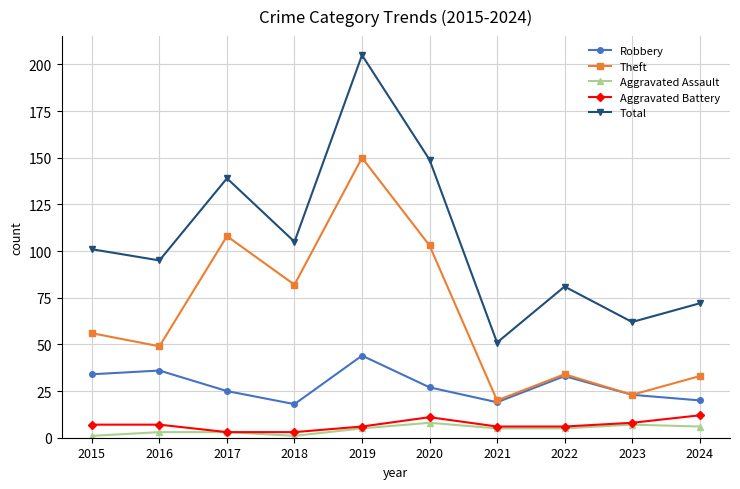

What is the maximum value shown in the chart?

205